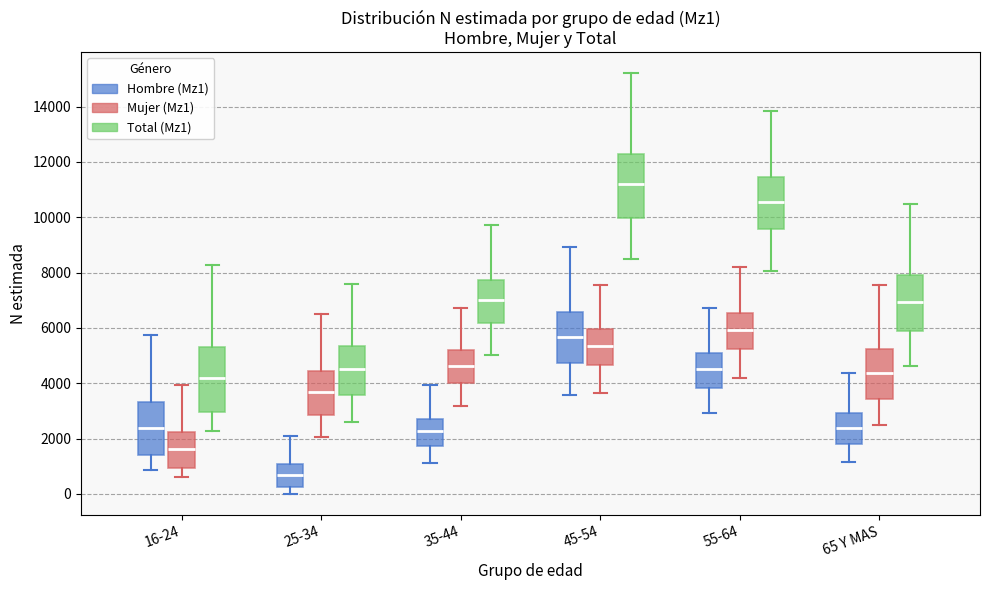

Which box has the highest median line?

45-54 (Total (Mz1))